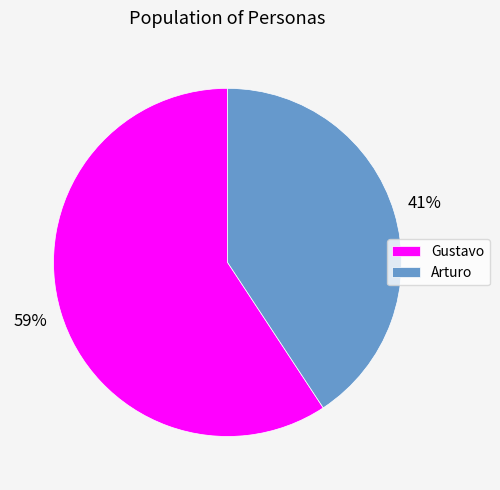

Combined, do Arturo and Gustavo account for over 50%?

Yes